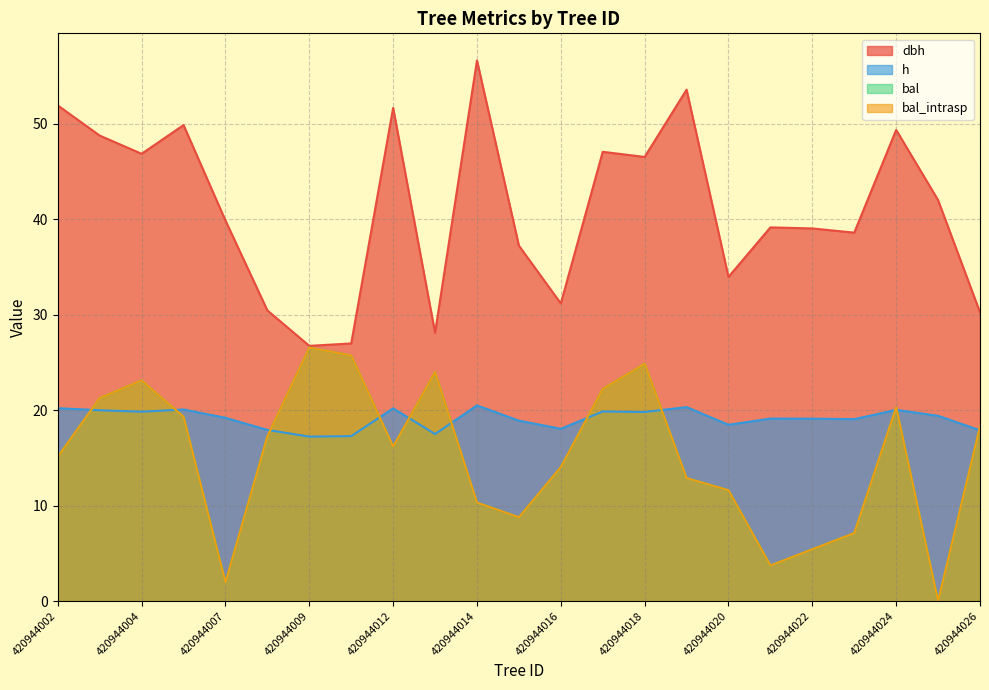

Reading left to right, extract all data points from this chart.

dbh: 420944002=51.9	420944003=48.8	420944004=46.9	420944005=49.9	420944007=39.9	420944008=30.4	420944009=26.7	420944011=27.0	420944012=51.7	420944013=28.1	420944014=56.6	420944015=37.2	420944016=31.2	420944017=47.1	420944018=46.5	420944019=53.6	420944020=34.0	420944021=39.1	420944022=39.0	420944023=38.6	420944024=49.4	420944025=42.0	420944026=30.2
h: 420944002=20.2	420944003=20.0	420944004=19.8	420944005=20.1	420944007=19.2	420944008=17.9	420944009=17.2	420944011=17.3	420944012=20.2	420944013=17.5	420944014=20.5	420944015=18.9	420944016=18.1	420944017=19.9	420944018=19.8	420944019=20.3	420944020=18.5	420944021=19.1	420944022=19.1	420944023=19.1	420944024=20.0	420944025=19.4	420944026=17.9
bal: 420944002=15.1	420944003=21.3	420944004=23.1	420944005=19.3	420944007=2.0	420944008=17.3	420944009=26.6	420944011=25.7	420944012=16.2	420944013=24.0	420944014=10.3	420944015=8.8	420944016=14.0	420944017=22.2	420944018=24.9	420944019=12.9	420944020=11.6	420944021=3.7	420944022=5.4	420944023=7.1	420944024=20.3	420944025=0.0	420944026=18.3
bal_intrasp: 420944002=15.1	420944003=21.3	420944004=23.1	420944005=19.3	420944007=2.0	420944008=17.3	420944009=26.6	420944011=25.7	420944012=16.2	420944013=24.0	420944014=10.3	420944015=8.8	420944016=14.0	420944017=22.2	420944018=24.9	420944019=12.9	420944020=11.6	420944021=3.7	420944022=5.4	420944023=7.1	420944024=20.3	420944025=0.0	420944026=18.3